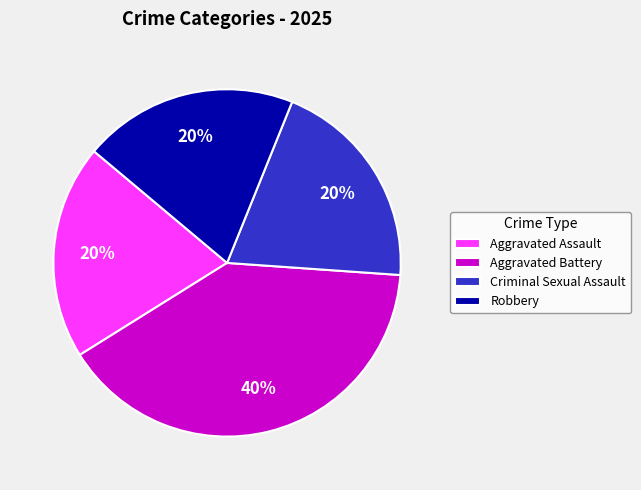

Which category has the biggest portion of the pie?

Aggravated Battery